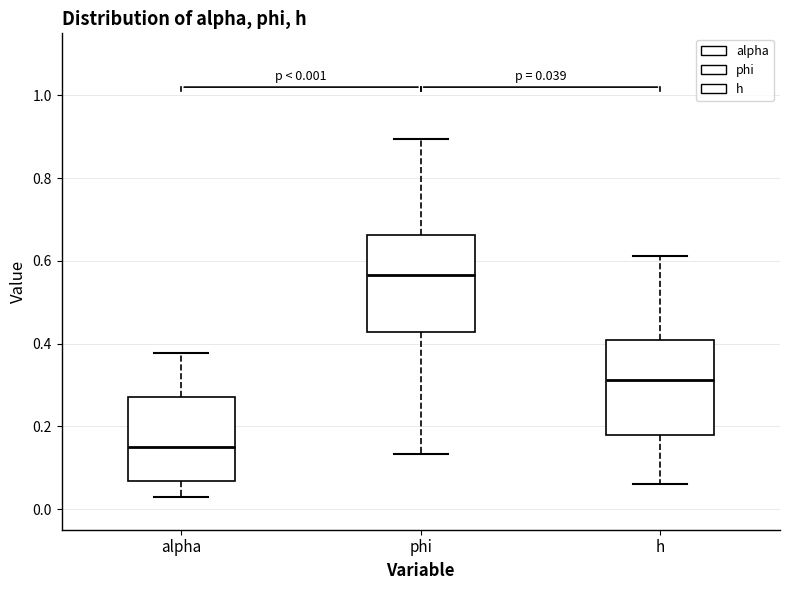

Which box's median line is the lowest?

alpha